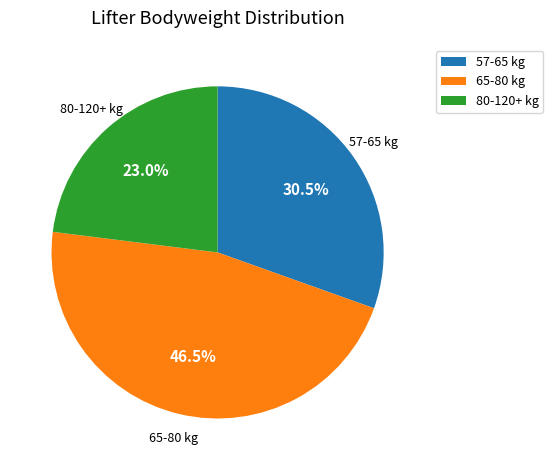

Which category has the biggest portion of the pie?

65-80 kg